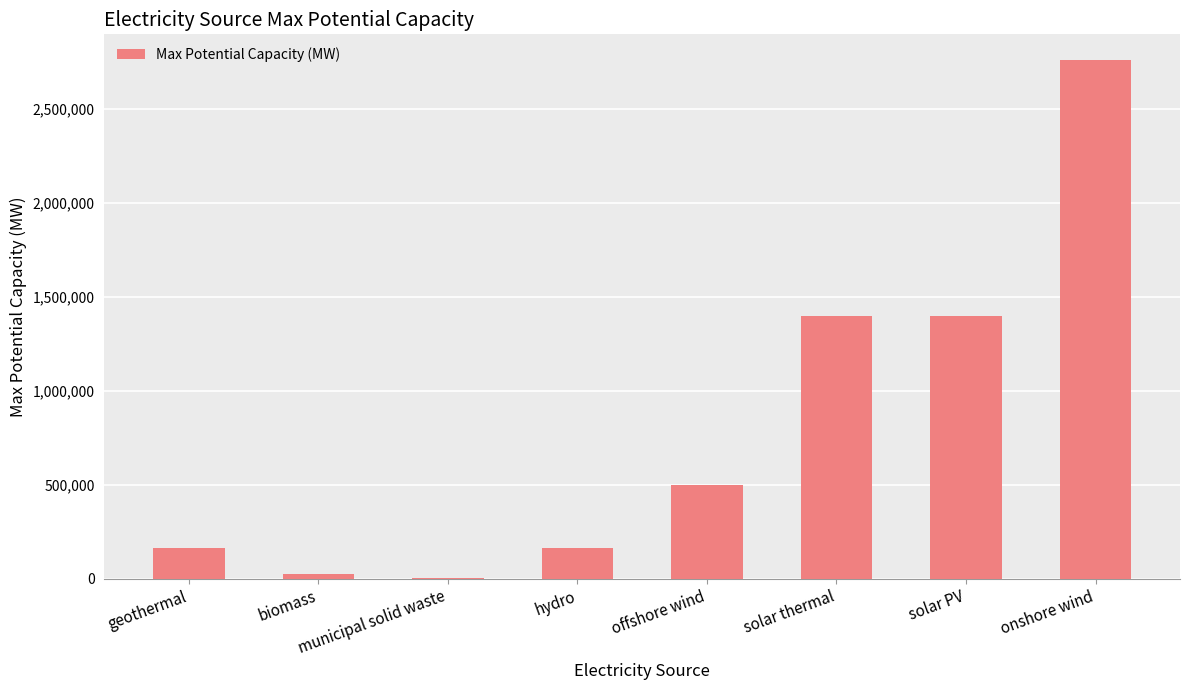

What is the difference between the values at municipal solid waste and hydro?

160000